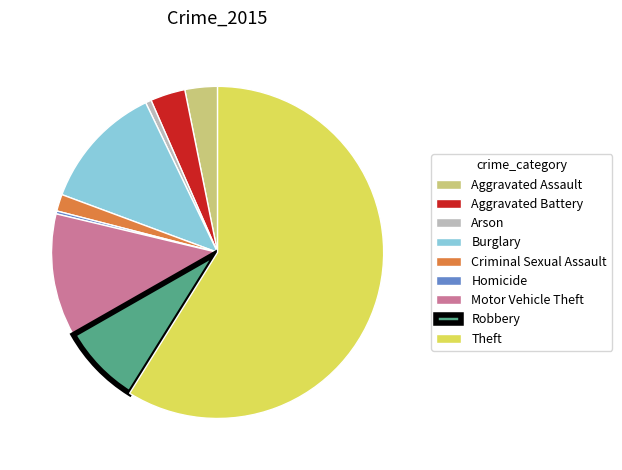

True or false: Arson accounts for 1% of the total.

True